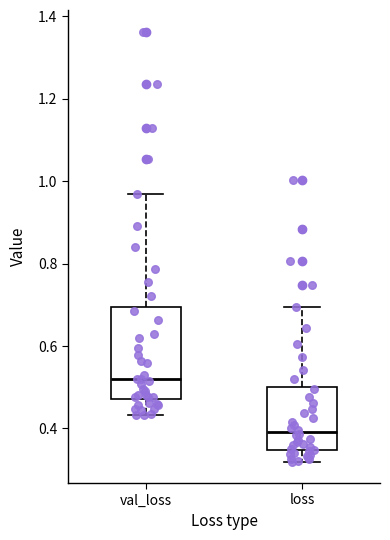

Which box is the tallest, from its lower edge to its upper edge?

val_loss